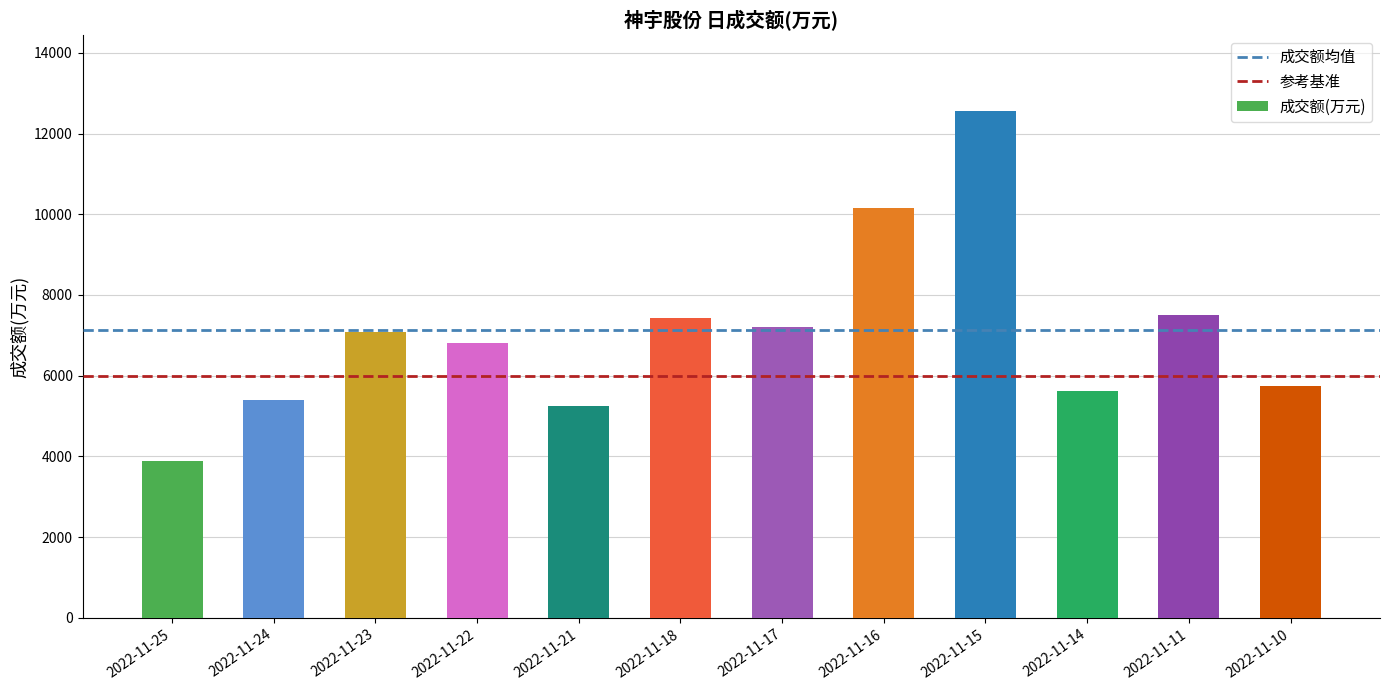

What is the difference between the second highest and minimum values?

6281